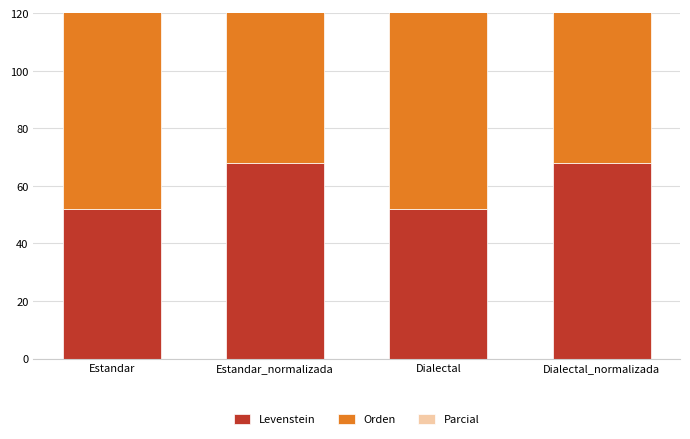

What are all the series names shown in the legend?

Levenstein, Orden, Parcial